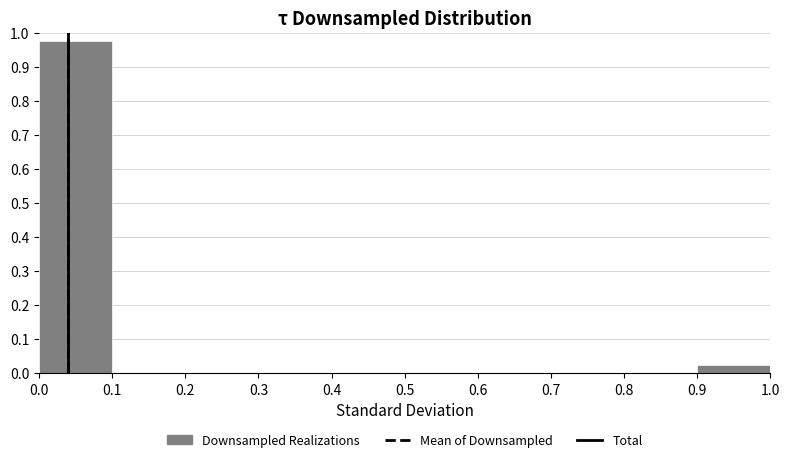

Reading left to right, transcribe this chart: for each bar, give the range it covers on the x-axis and its height. The values are not printed on the chart, so give them approximately, as read against the axis.

0.0 to 0.1: 0.98
0.1 to 0.2: 0
0.2 to 0.3: 0
0.3 to 0.4: 0
0.4 to 0.5: 0
0.5 to 0.6: 0
0.6 to 0.7: 0
0.7 to 0.8: 0
0.8 to 0.9: 0
0.9 to 1.0: 0.03